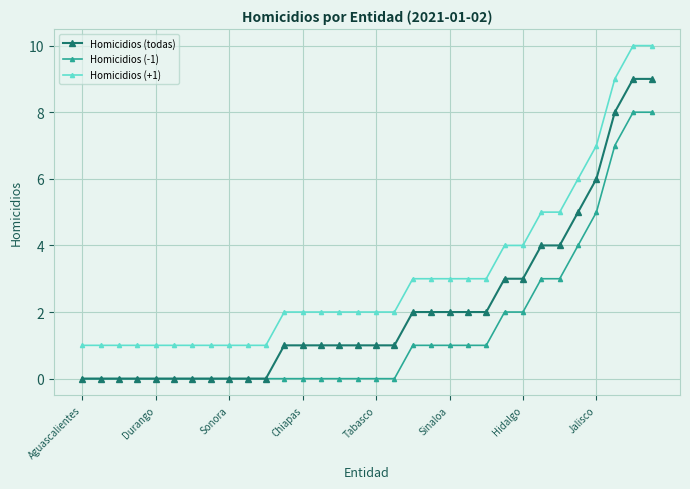

What is the maximum value shown in the chart?

10